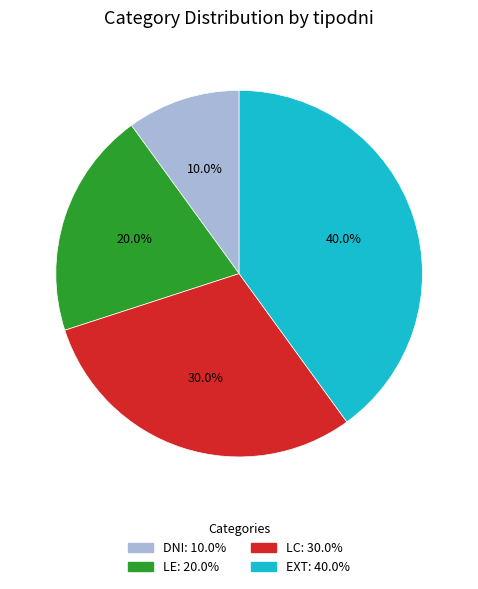

To the nearest percent, what portion does DNI represent?

10%